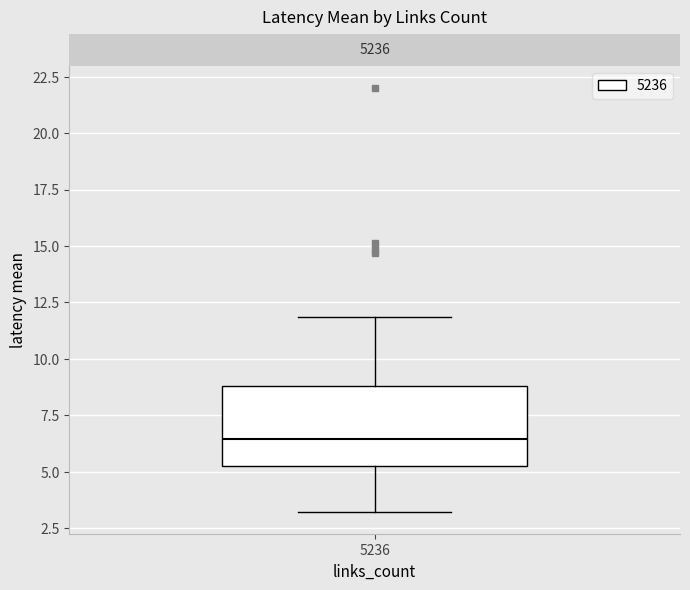

Where does the median line of the box at x = 5236 sit on the y-axis? The values are not printed on the chart, so give them approximately, as read against the axis.

6.5